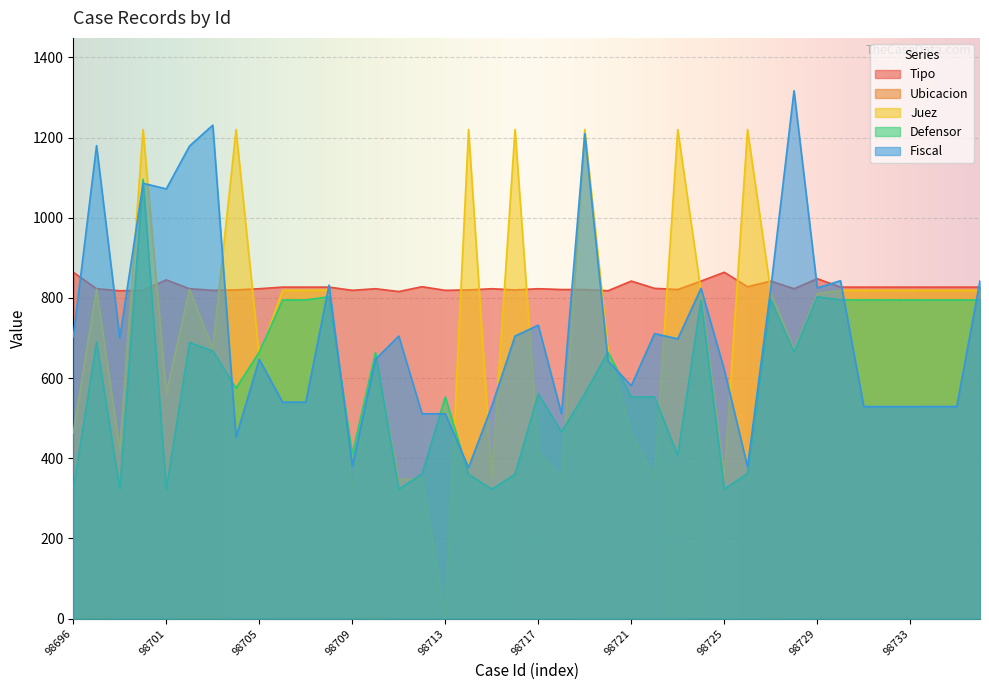

Reading left to right, what are all the values shown in this chart?

Tipo: 864	823	818	819	845	823	819	820	823	827	827	827	819	823	816	828	819	820	823	820	823	821	821	818	842	824	821	842	864	828	842	823	848	827	827	827	827	827	827	827
Ubicacion: 1	6	1	1	1	6	4	1	1	2	2	2	1	3	1	1	1	1	1	1	1	1	1	1	1	1	1	2	1	1	2	1	2	2	2	2	2	2	2	2
Juez: 463	822	422	1220	563	821	673	1220	655	819	819	820	324	655	346	351	3	1220	351	1220	416	351	1220	671	461	351	1220	815	352	1220	815	671	811	819	819	819	819	819	819	819
Defensor: 323	690	323	1096	323	689	668	575	665	795	795	803	410	664	323	361	553	360	323	360	561	466	561	665	553	553	407	795	323	362	795	665	803	795	795	795	795	795	795	795
Fiscal: 703	1180	700	1086	1072	1179	1231	453	647	540	540	832	381	647	705	511	511	377	530	705	732	511	1210	643	581	711	698	824	621	379	824	1317	825	843	529	529	529	529	529	843